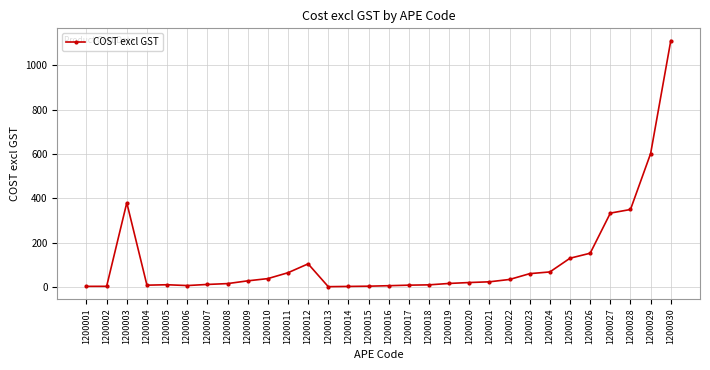

What is the sum of all values?

3621.8